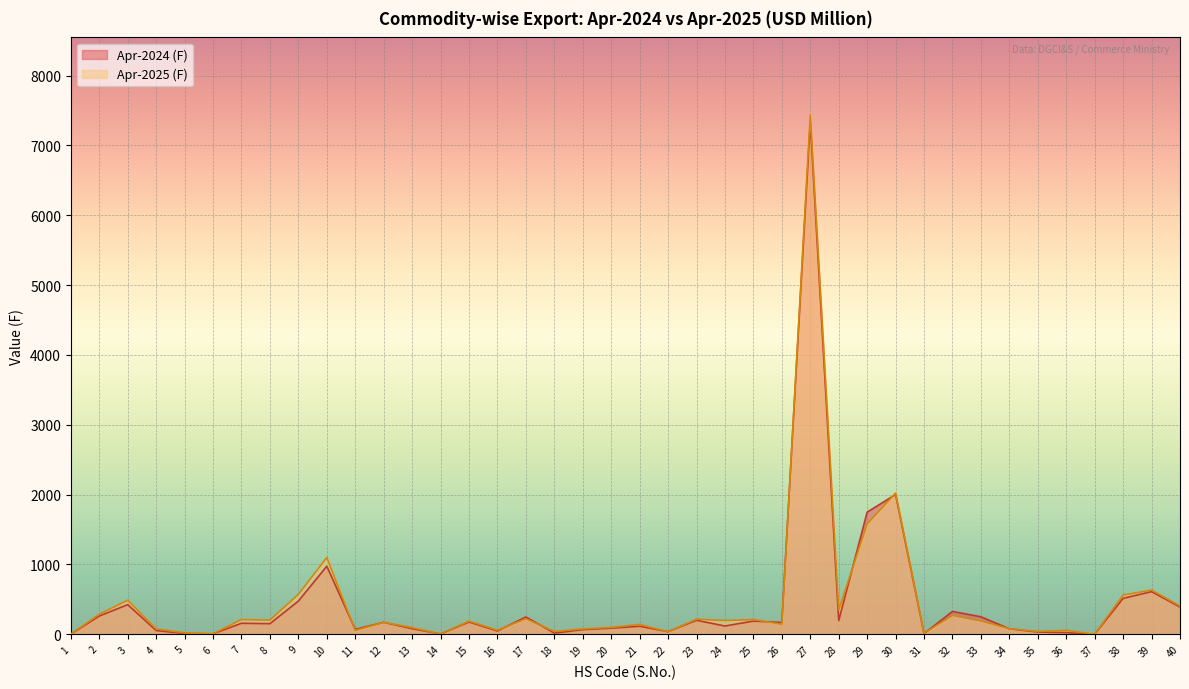

What are all the series names shown in the legend?

Apr-2024 (F), Apr-2025 (F)